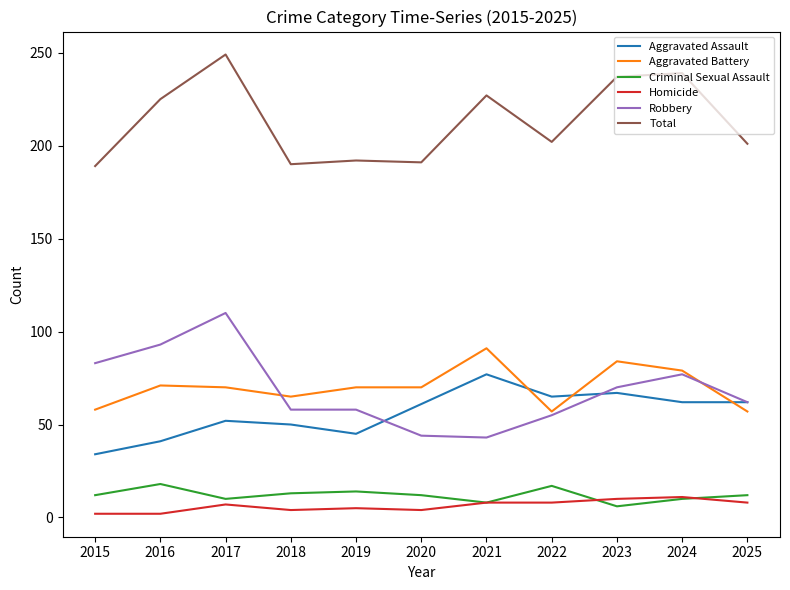

Which category has the highest value across all series?

2017